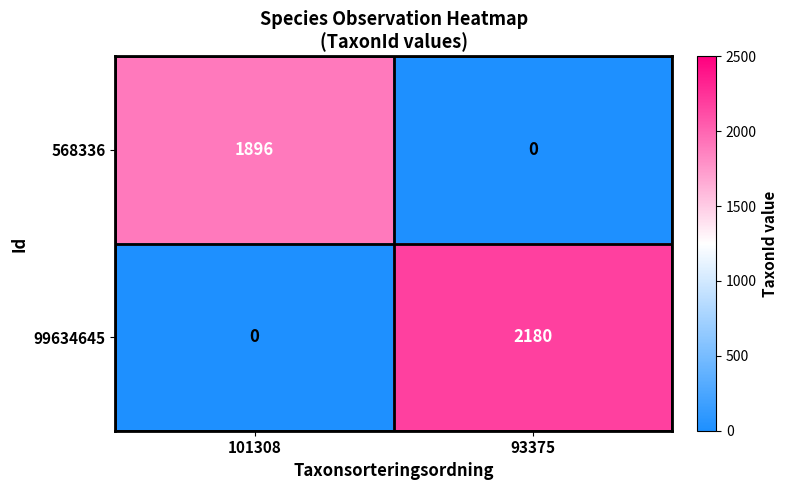

Reading left to right, what are all the values shown in this chart?

568336: 1896	0
99634645: 0	2180